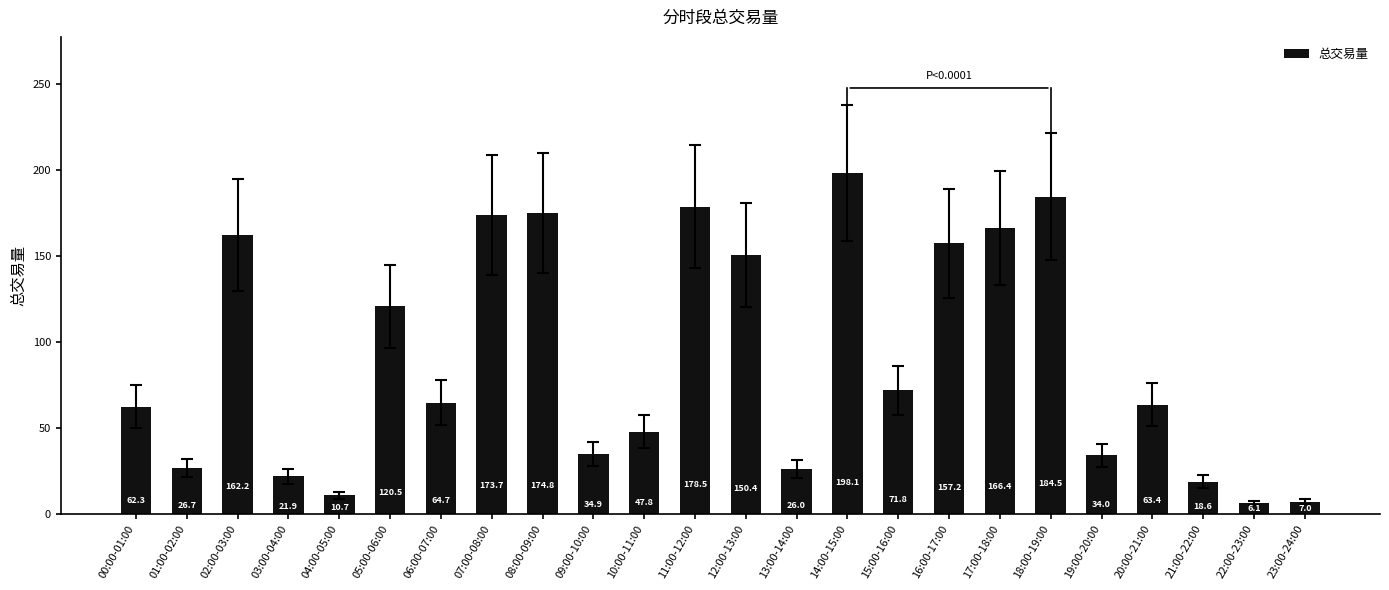

How many values exceed 64?

12